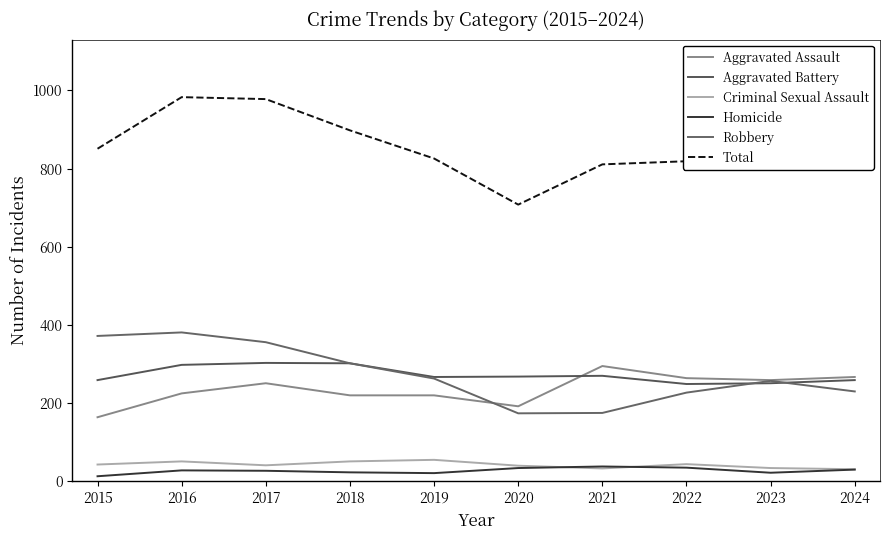

What is the average value of the Aggravated Battery series?

273